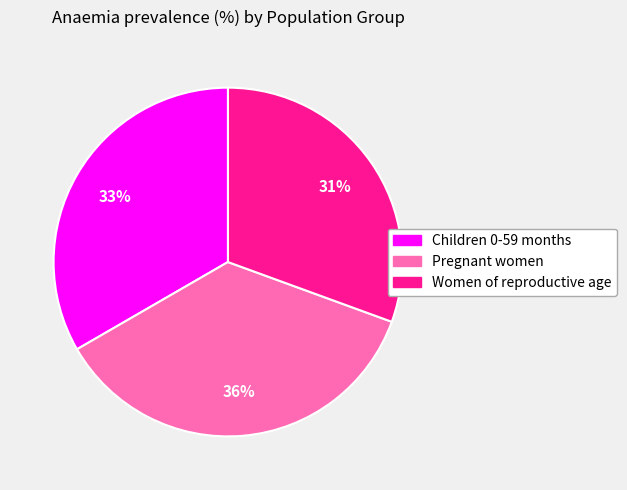

Count the number of slices in the pie.

3